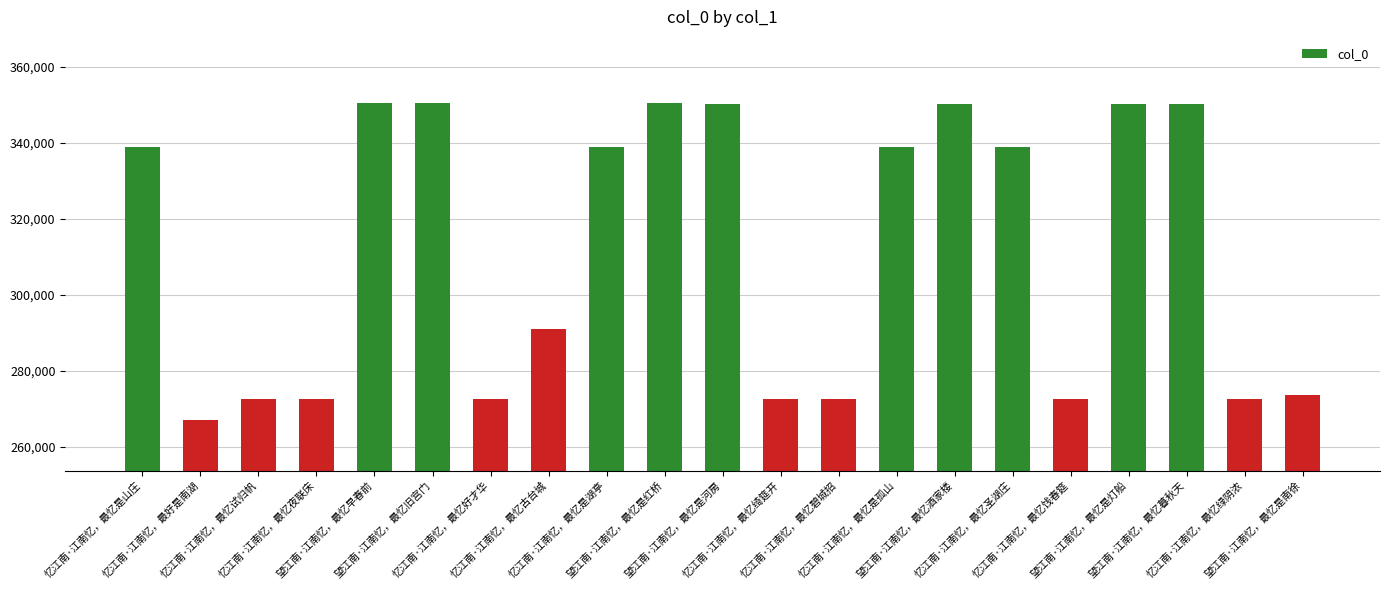

The chart shows a value of 290998 at 忆江南·江南忆，最忆古台城. True or false?

True